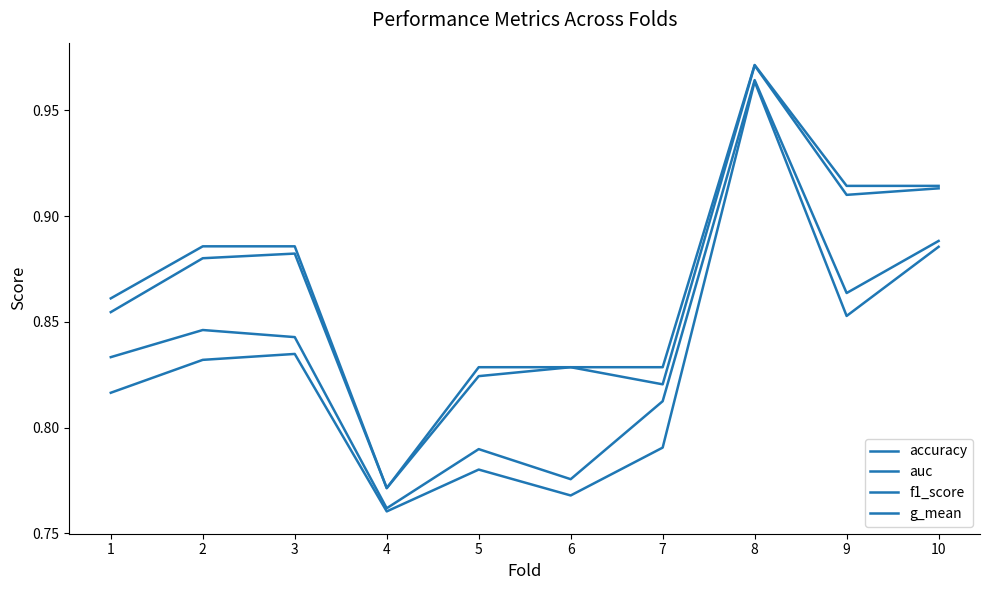

What is the lowest value of the g_mean series?

0.8